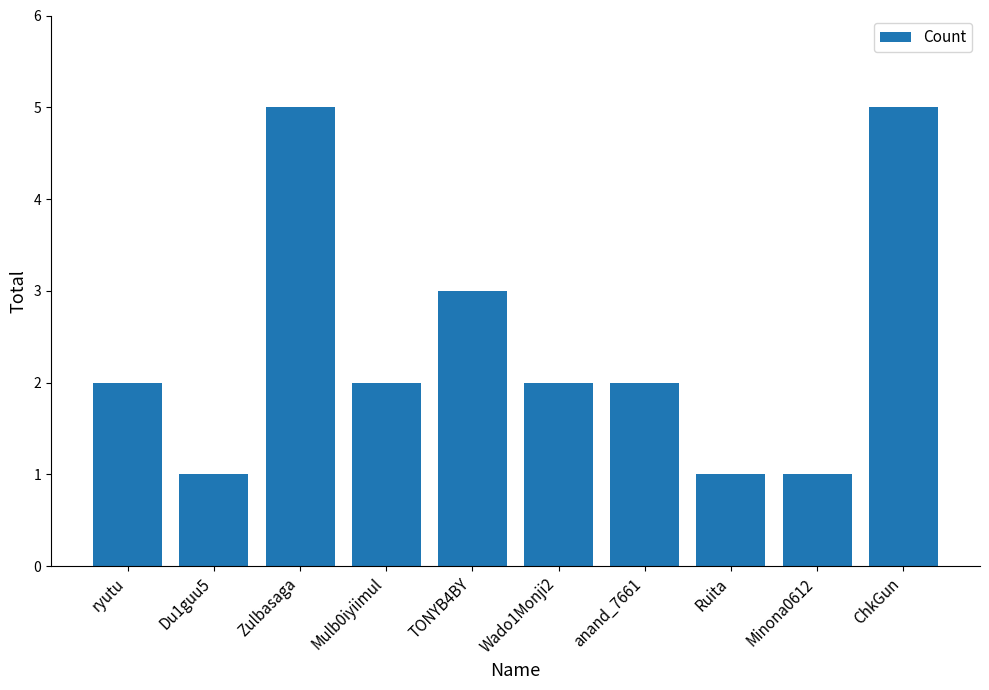

What is the greatest value displayed?

5